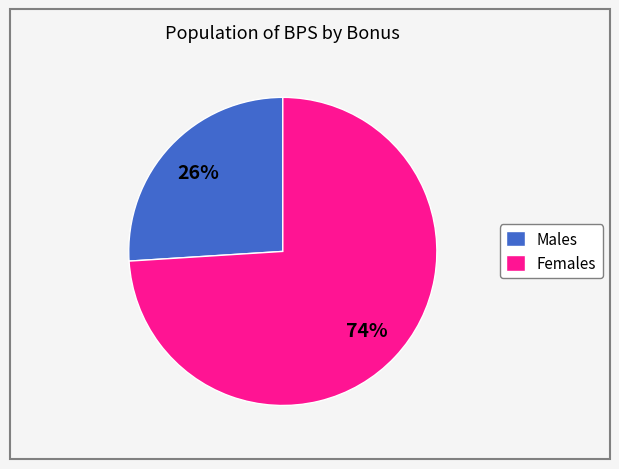

Is it true that Males is 33% of the pie?

False